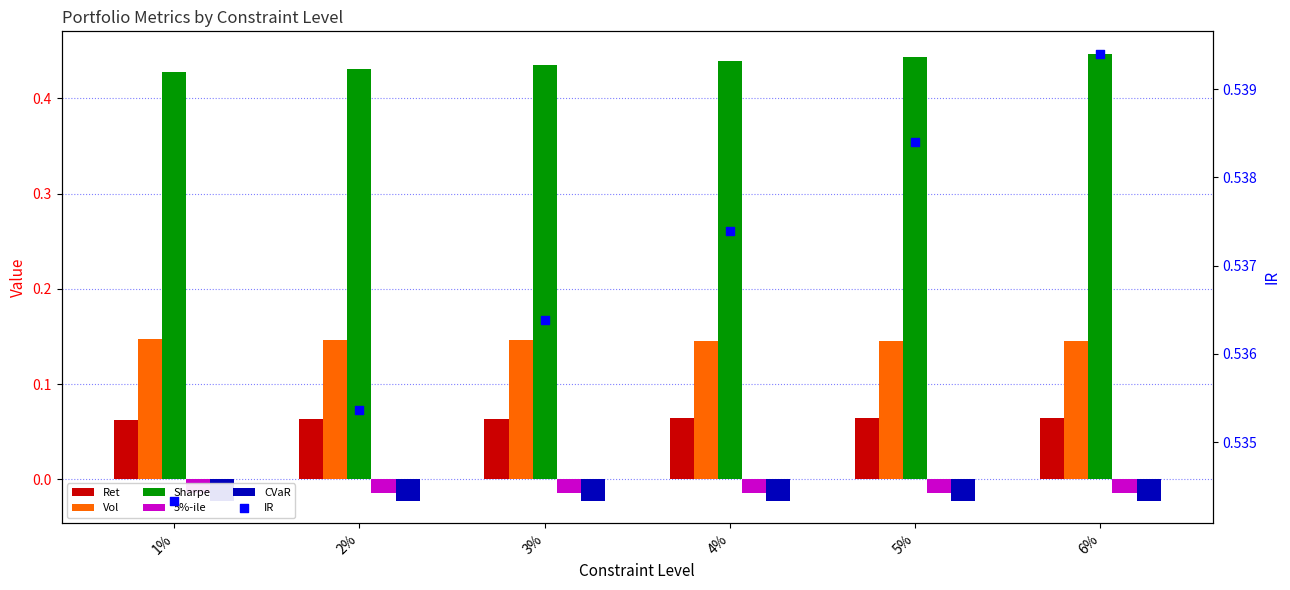

Which series has the largest Y range (max minus min)?

Sharpe